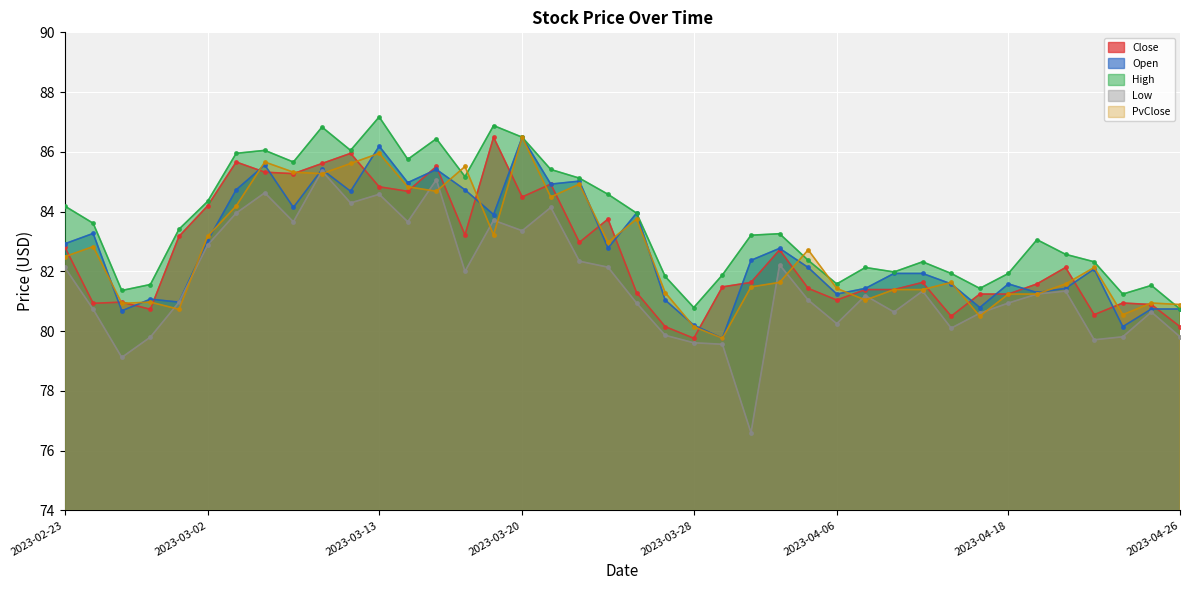

What is the total value across all series at 2023-03-27?

404.2